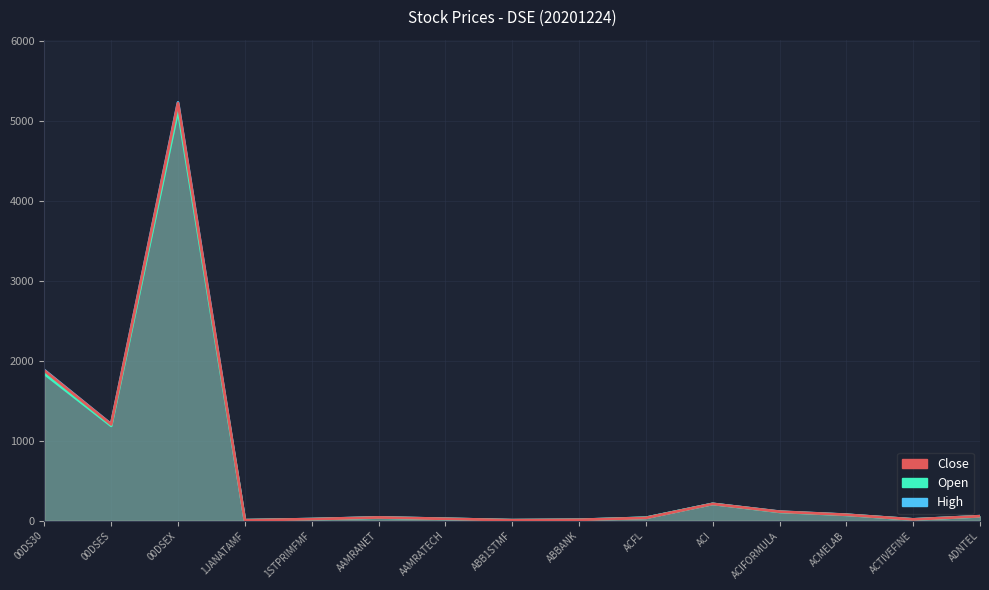

Rank the series by their maximum value, from lowest to highest.

Open, Close, High